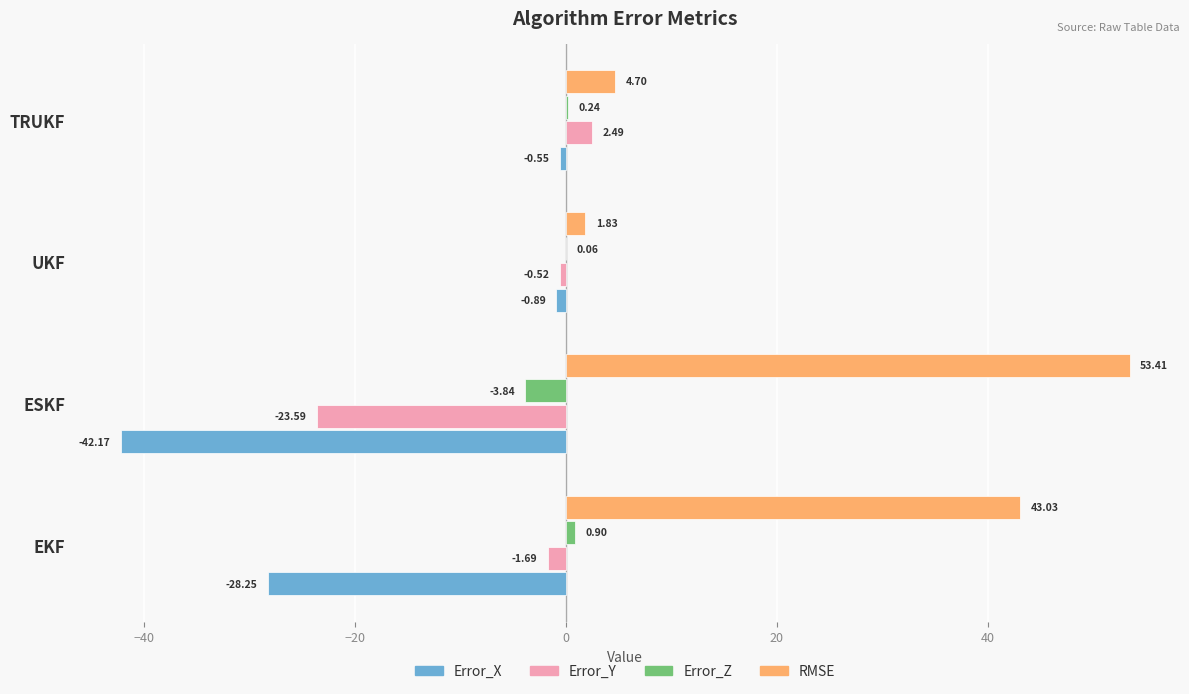

What is the sum of all RMSE values?

103.0